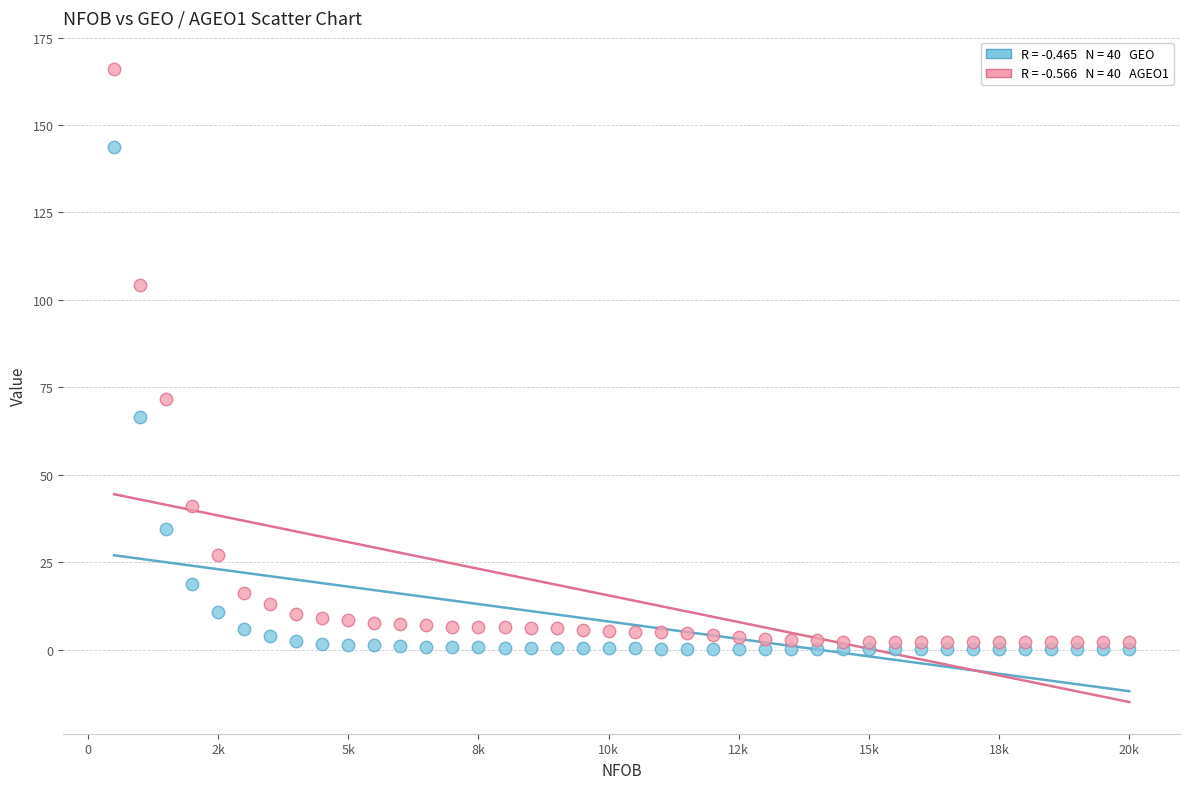

Across all series, what Y value is closest to 83?

71.6